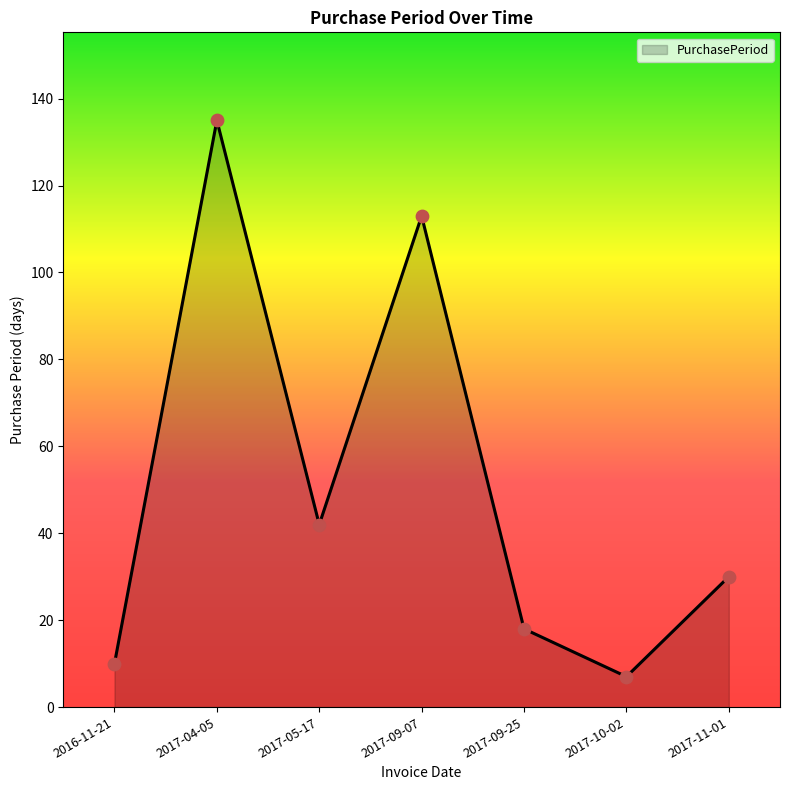

What is the change in value from 2017-04-05 to 2017-10-02?

-128